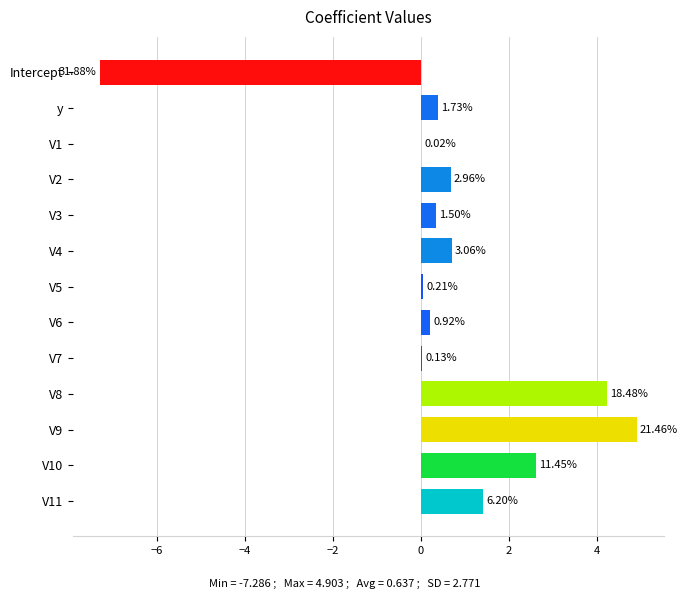

Are the bars horizontal?

Yes